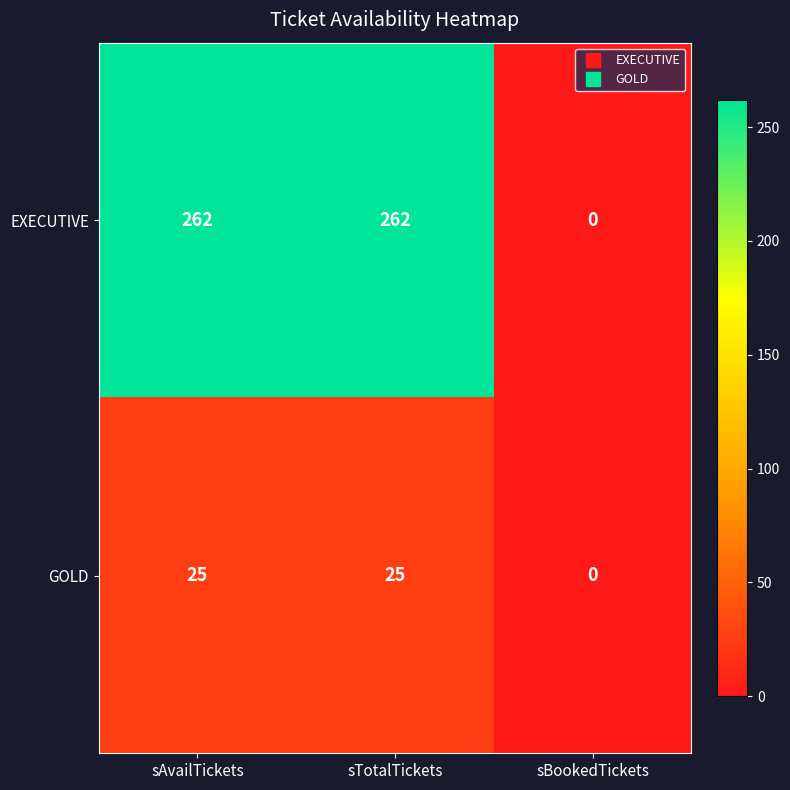

What is the sum of the GOLD values at sTotalTickets and sAvailTickets?

50